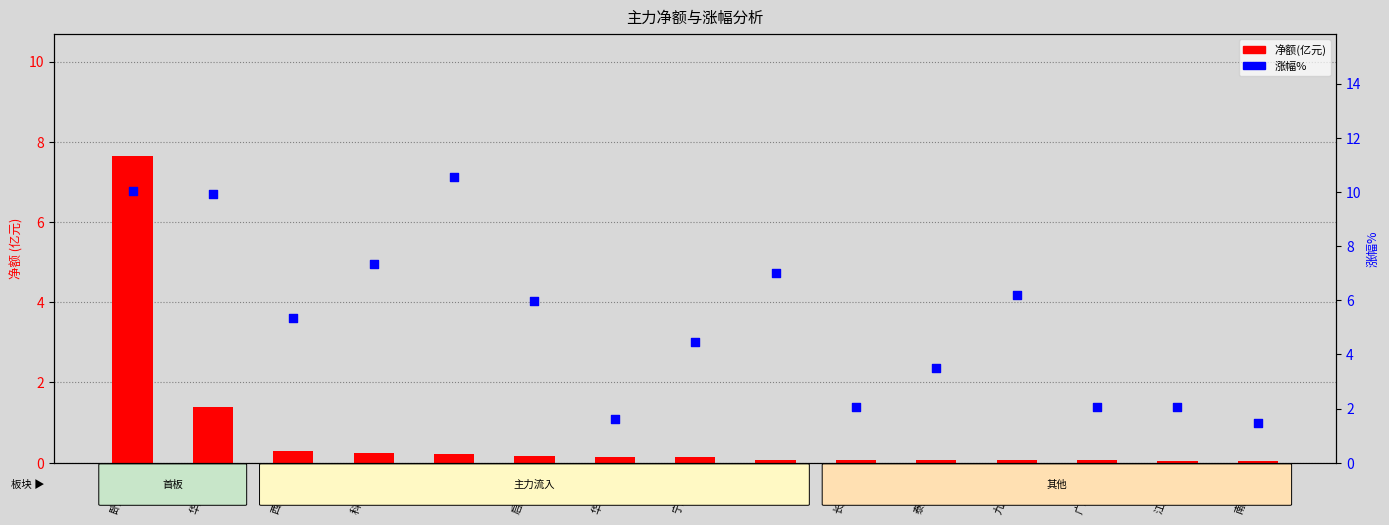

What are all the series names shown in the legend?

净额(亿元), 涨幅%